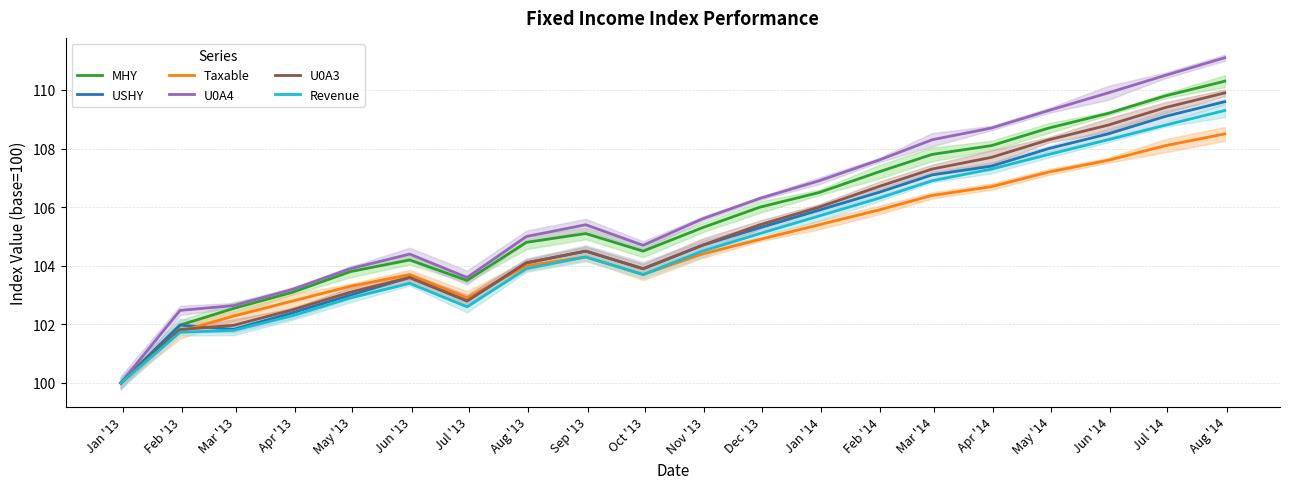

Reading left to right, what are all the values shown in this chart?

MHY: Jan '13=100.0	Feb '13=102.0	Mar '13=102.5	Apr '13=103.1	May '13=103.8	Jun '13=104.2	Jul '13=103.5	Aug '13=104.8	Sep '13=105.1	Oct '13=104.5	Nov '13=105.3	Dec '13=106.0	Jan '14=106.5	Feb '14=107.2	Mar '14=107.8	Apr '14=108.1	May '14=108.7	Jun '14=109.2	Jul '14=109.8	Aug '14=110.3
USHY: Jan '13=100.0	Feb '13=102.0	Mar '13=101.8	Apr '13=102.4	May '13=103.0	Jun '13=103.6	Jul '13=102.8	Aug '13=104.1	Sep '13=104.5	Oct '13=103.9	Nov '13=104.7	Dec '13=105.3	Jan '14=105.9	Feb '14=106.5	Mar '14=107.1	Apr '14=107.4	May '14=108.0	Jun '14=108.5	Jul '14=109.1	Aug '14=109.6
Taxable: Jan '13=100.0	Feb '13=101.8	Mar '13=102.3	Apr '13=102.8	May '13=103.3	Jun '13=103.7	Jul '13=102.9	Aug '13=104.0	Sep '13=104.3	Oct '13=103.7	Nov '13=104.4	Dec '13=104.9	Jan '14=105.4	Feb '14=105.9	Mar '14=106.4	Apr '14=106.7	May '14=107.2	Jun '14=107.6	Jul '14=108.1	Aug '14=108.5
U0A4: Jan '13=100.0	Feb '13=102.5	Mar '13=102.6	Apr '13=103.2	May '13=103.9	Jun '13=104.4	Jul '13=103.6	Aug '13=105.0	Sep '13=105.4	Oct '13=104.7	Nov '13=105.6	Dec '13=106.3	Jan '14=106.9	Feb '14=107.6	Mar '14=108.3	Apr '14=108.7	May '14=109.3	Jun '14=109.9	Jul '14=110.5	Aug '14=111.1
U0A3: Jan '13=100.0	Feb '13=101.8	Mar '13=102.0	Apr '13=102.5	May '13=103.1	Jun '13=103.6	Jul '13=102.8	Aug '13=104.1	Sep '13=104.5	Oct '13=103.9	Nov '13=104.7	Dec '13=105.4	Jan '14=106.0	Feb '14=106.7	Mar '14=107.3	Apr '14=107.7	May '14=108.3	Jun '14=108.8	Jul '14=109.4	Aug '14=109.9
Revenue: Jan '13=100.0	Feb '13=101.7	Mar '13=101.8	Apr '13=102.3	May '13=102.9	Jun '13=103.4	Jul '13=102.6	Aug '13=103.9	Sep '13=104.3	Oct '13=103.7	Nov '13=104.5	Dec '13=105.1	Jan '14=105.7	Feb '14=106.3	Mar '14=106.9	Apr '14=107.3	May '14=107.8	Jun '14=108.3	Jul '14=108.8	Aug '14=109.3